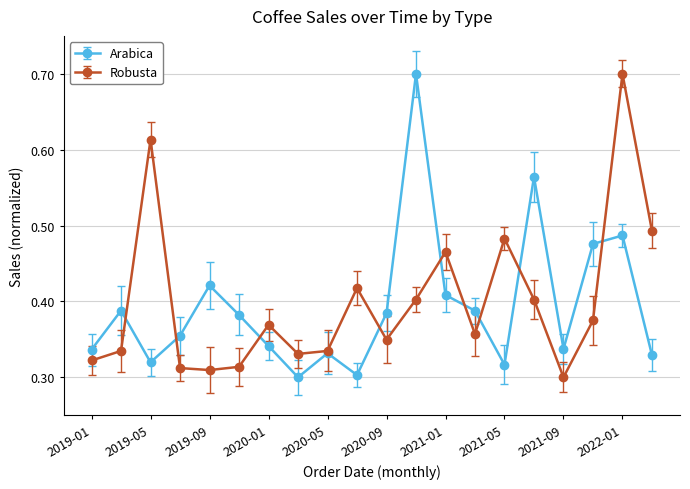

How many interior local peaks does the Arabica series have?

6